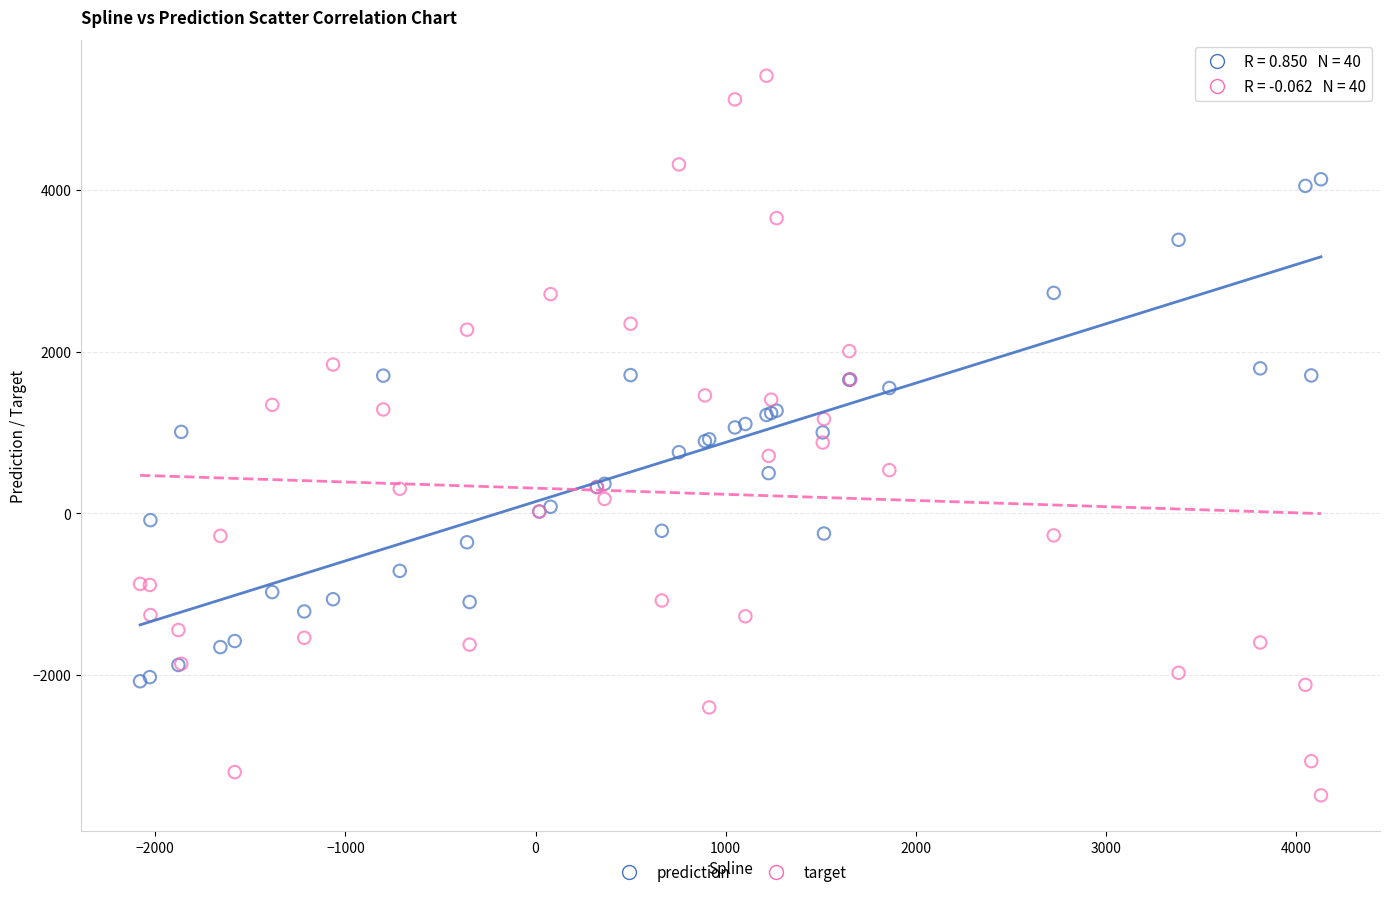

Which series reaches the maximum Y coordinate?

target